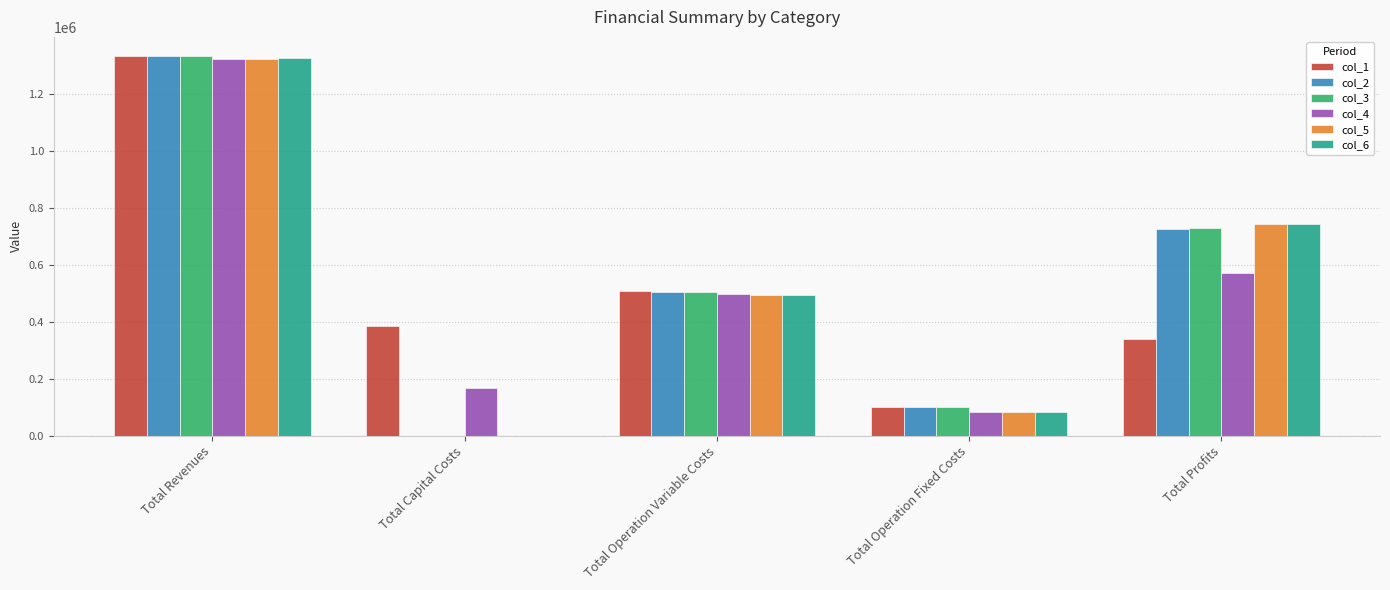

At which label does col_6 first exceed 494158?

Total Revenues